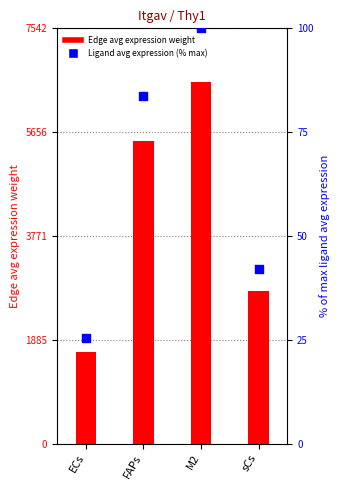

What is the total value across all series at ECs?

1693.6